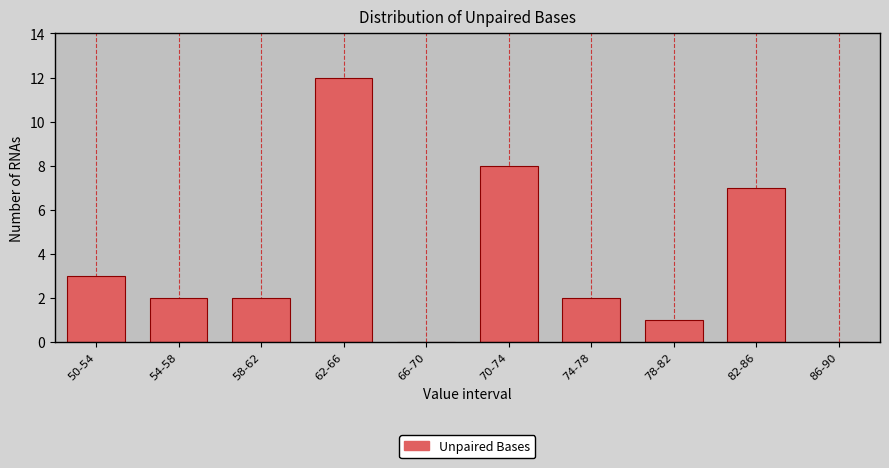

Reading left to right, transcribe all the data shown in this chart.

50-54=3	54-58=2	58-62=2	62-66=12	66-70=0	70-74=8	74-78=2	78-82=1	82-86=7	86-90=0